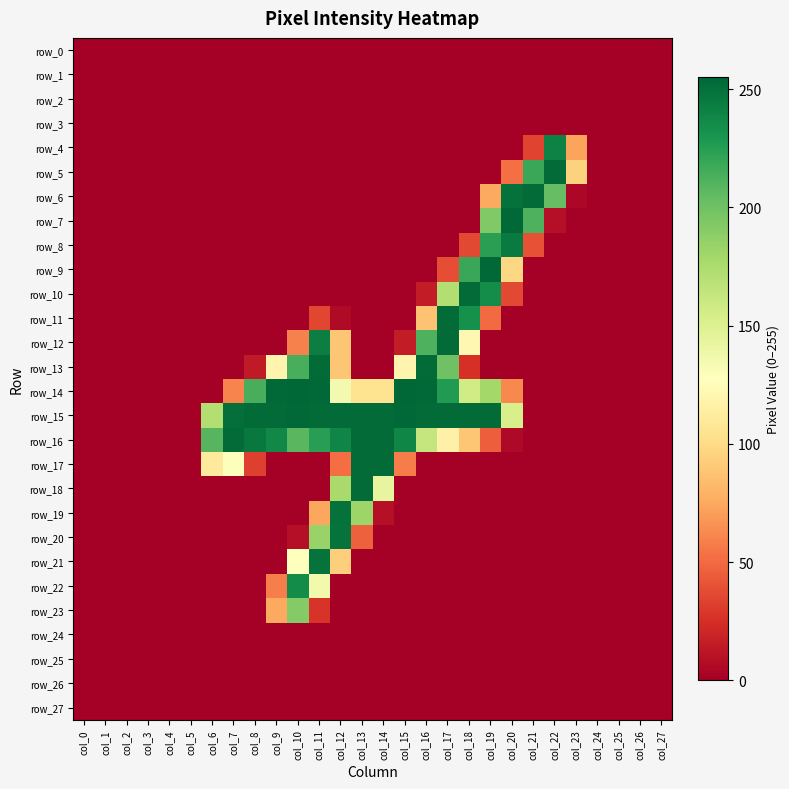

At which label does row_10 reach its minimum?

col_0